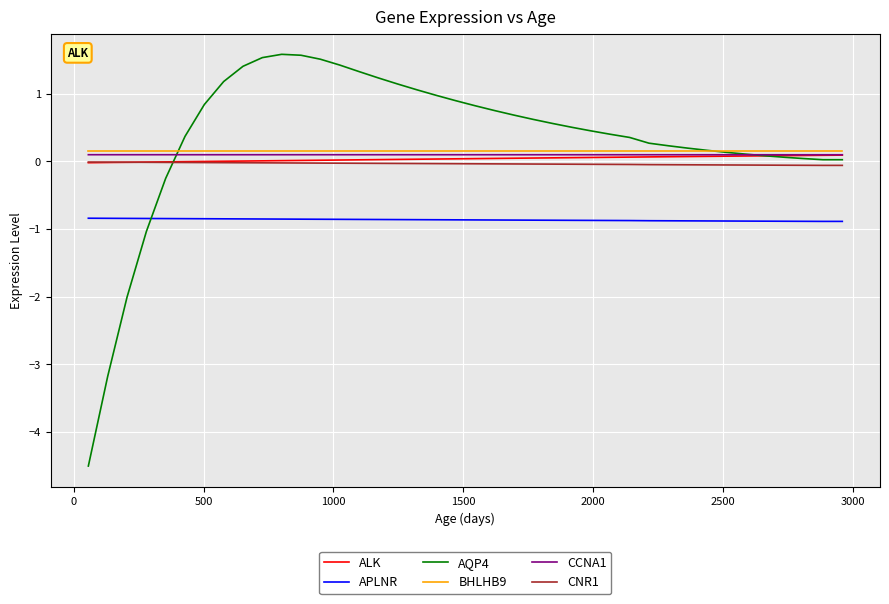

What is the smallest value displayed?

-4.5